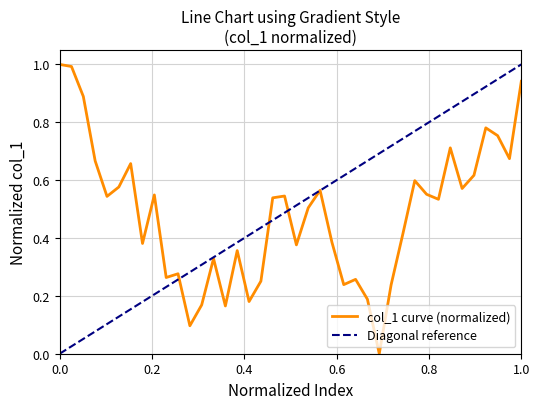

Reading left to right, extract all data points from this chart.

1.0	1.0	0.9	0.7	0.5	0.6	0.7	0.4	0.5	0.3	0.3	0.1	0.2	0.3	0.2	0.4	0.2	0.3	0.5	0.5	0.4	0.5	0.6	0.4	0.2	0.3	0.2	0.0	0.2	0.4	0.6	0.6	0.5	0.7	0.6	0.6	0.8	0.8	0.7	0.9